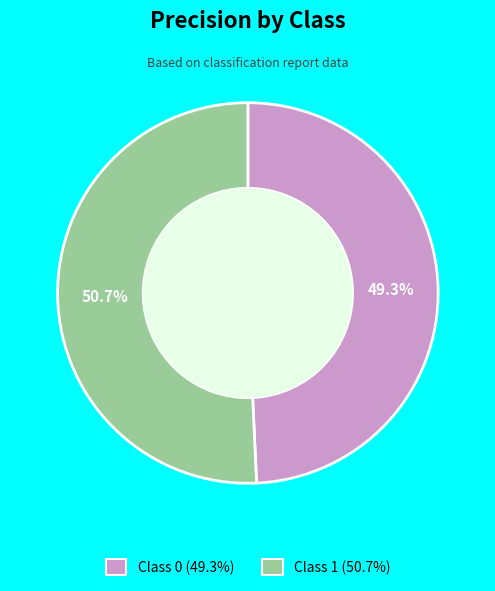

Is there a majority slice in this chart?

Yes